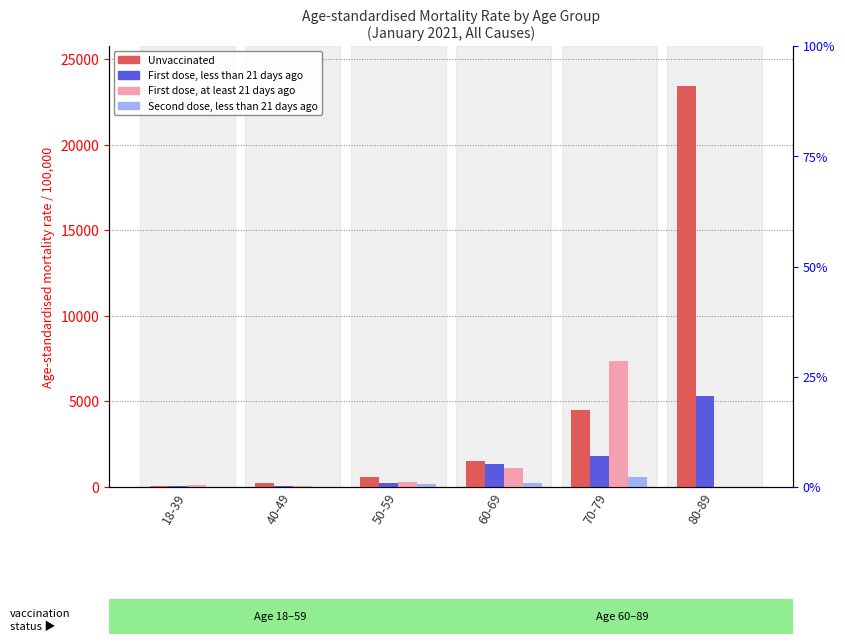

What is the minimum value for Unvaccinated?

70.1